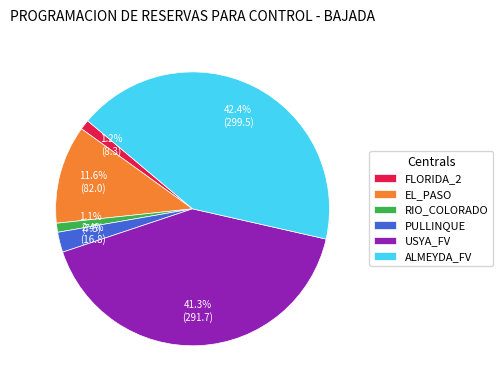

What is the largest slice in the pie chart?

ALMEYDA_FV